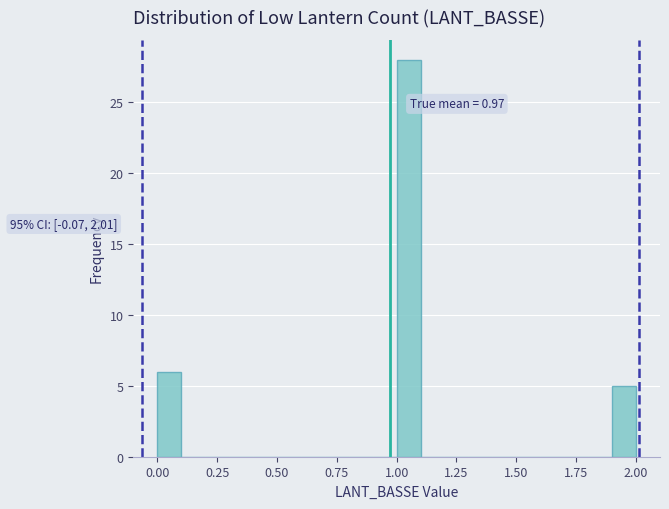

Around what value on the x-axis is the tallest bar? Give the approximate position of its centre, as read against the axis.

1.05